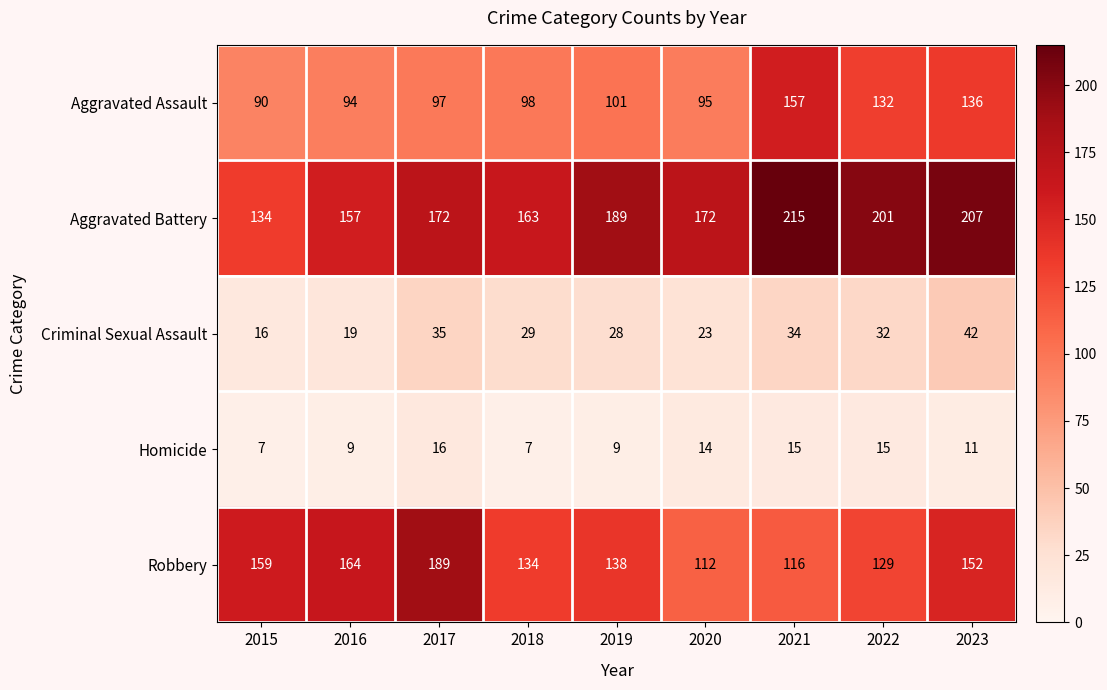

At which label does Robbery first exceed 138?

2015